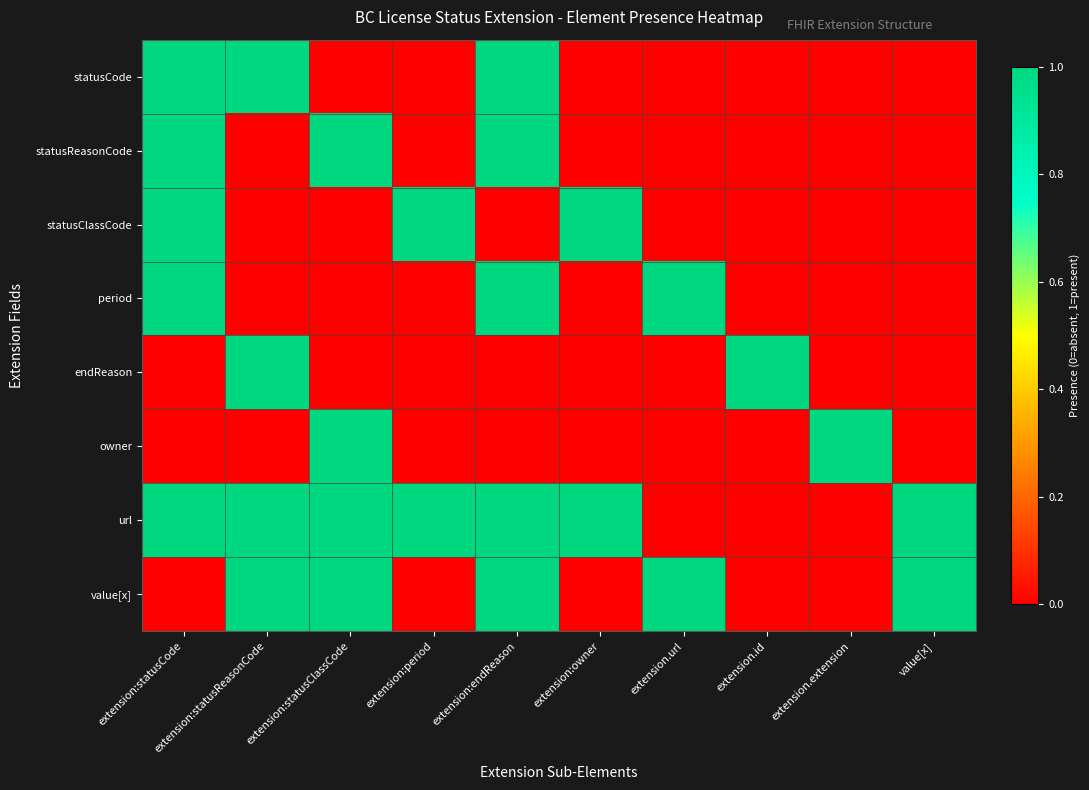

Which series has the largest total across all categories?

url